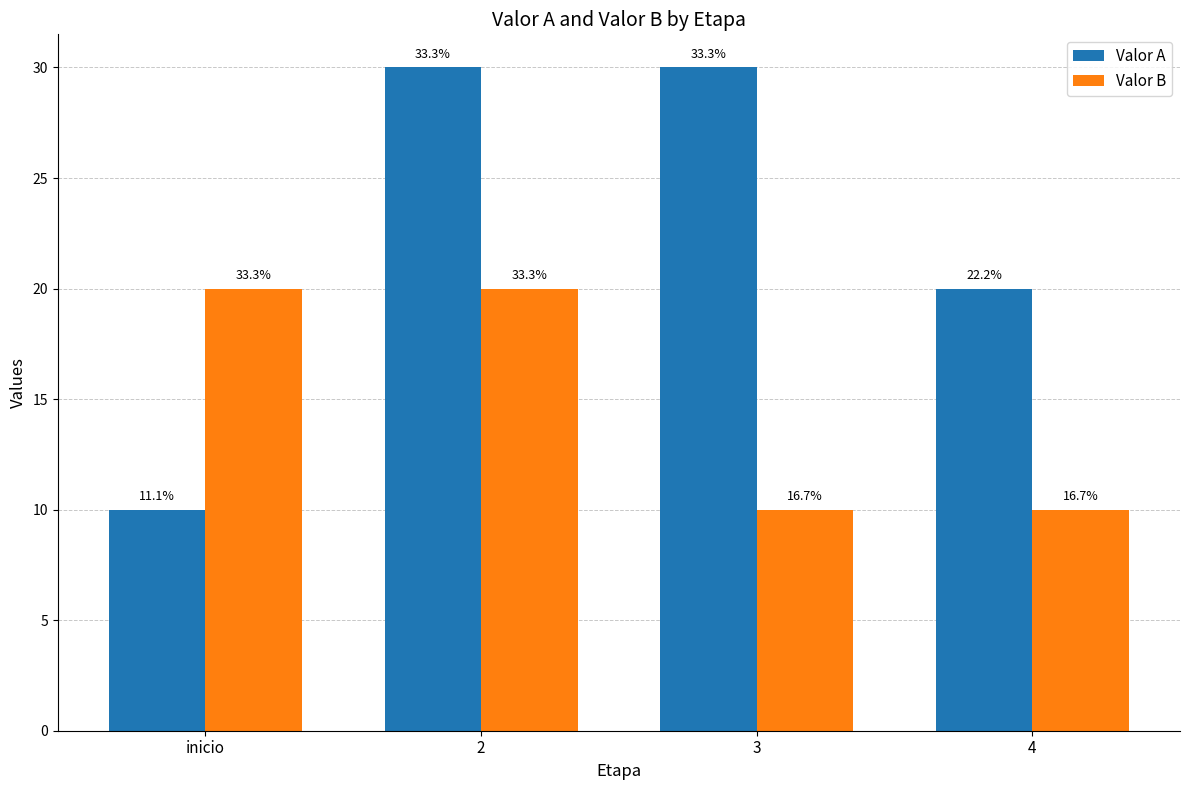

What is the maximum value for Valor A?

30